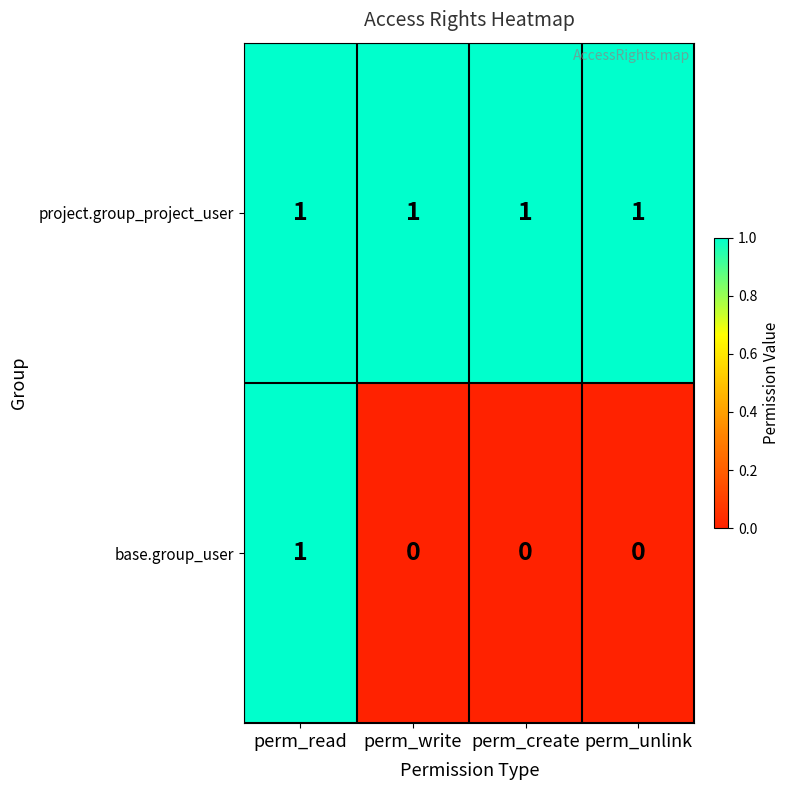

What is the sum of all project.group_project_user values?

4